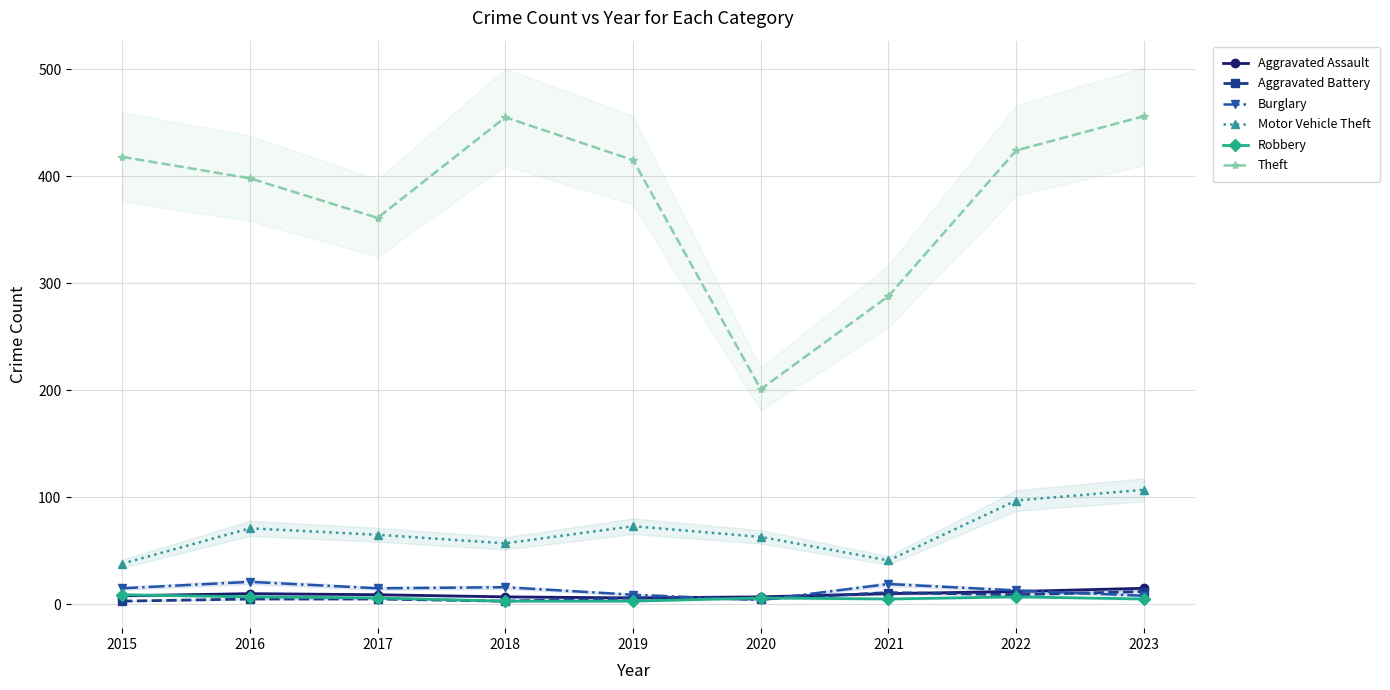

Between 2019 and 2021, which series saw the biggest shift?

Theft